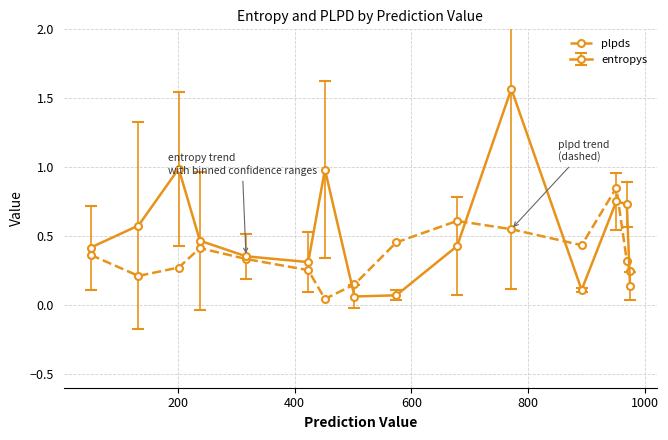

Rank the series by their maximum value, from lowest to highest.

plpds, entropys